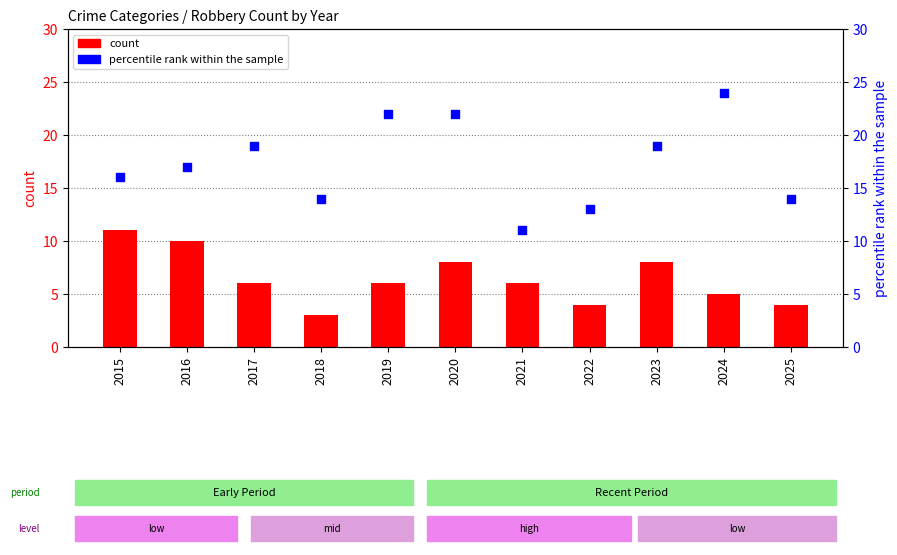

Which series reaches the minimum Y coordinate?

count